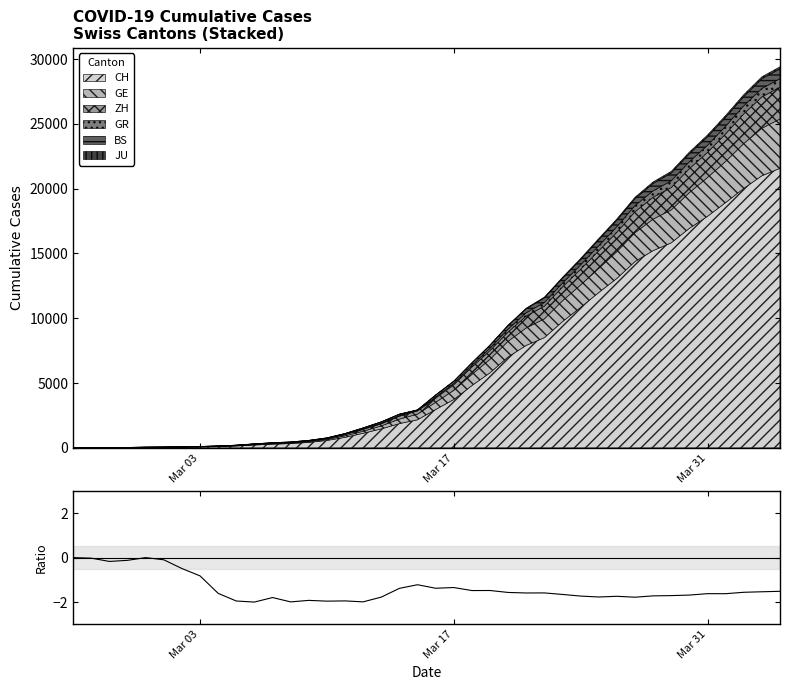

What is the highest value of the CH series?

21574